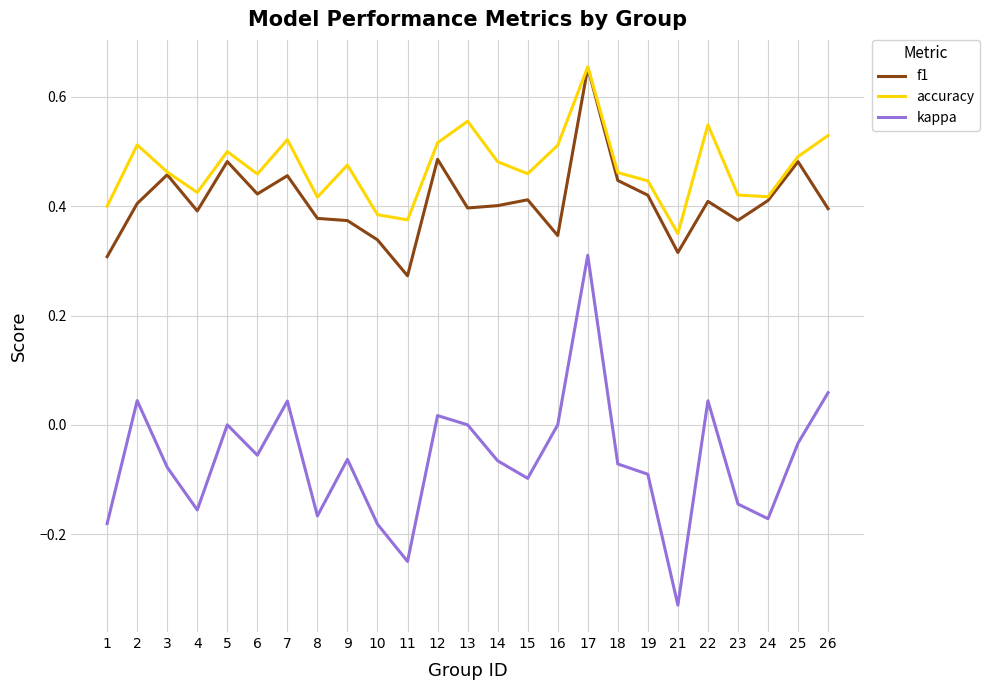

Which series has the largest total across all categories?

accuracy